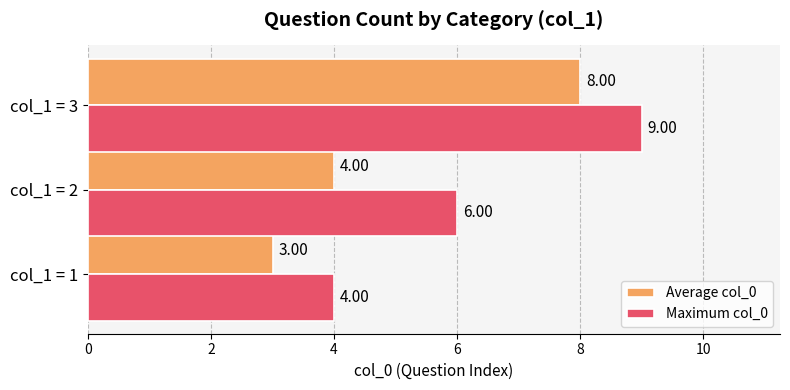

Rank the series by their average value, from lowest to highest.

Average col_0, Maximum col_0